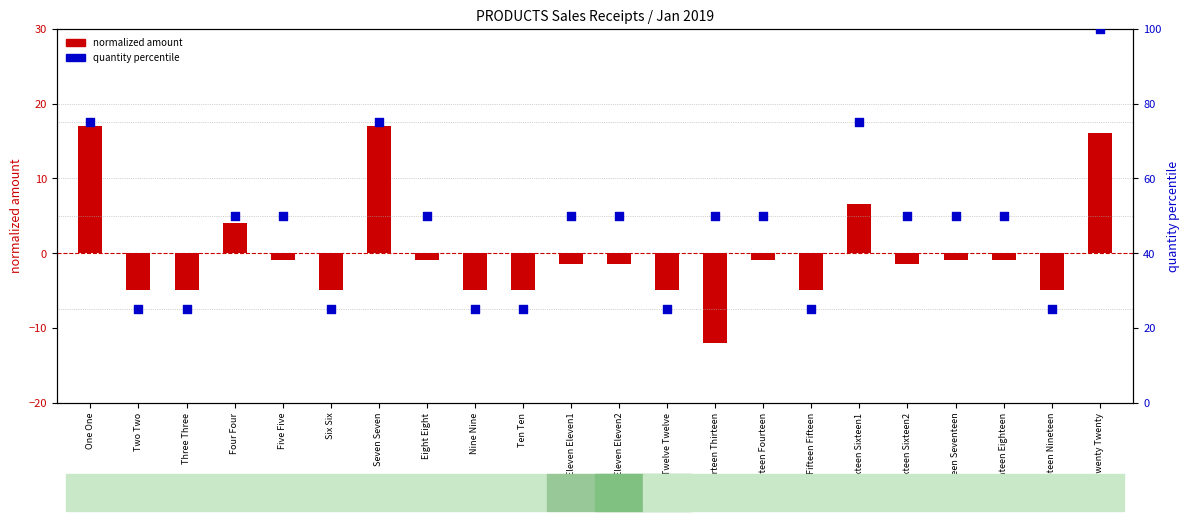

Which series has the widest spread of Y values?

quantity percentile